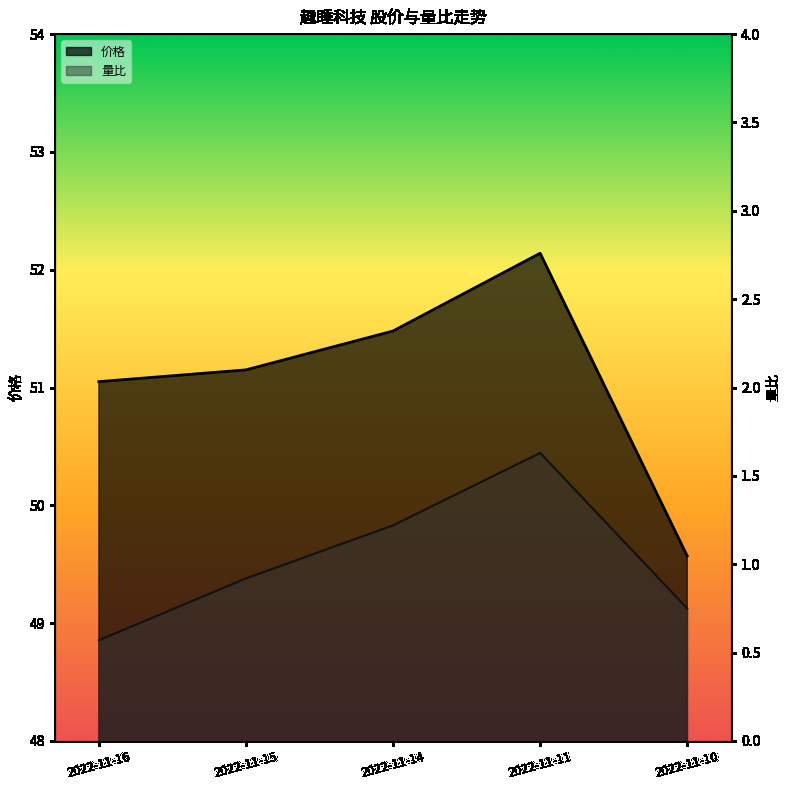

How many categories are shown in the chart?

5